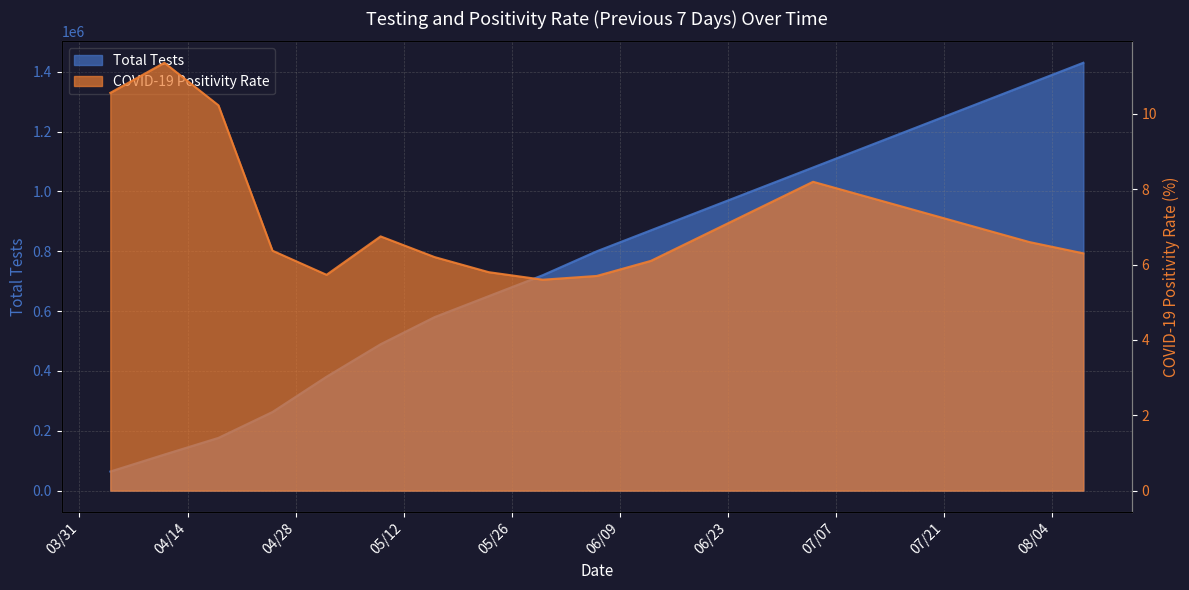

What is the approximate value of Total Tests at 2020-06-13?

870000.0